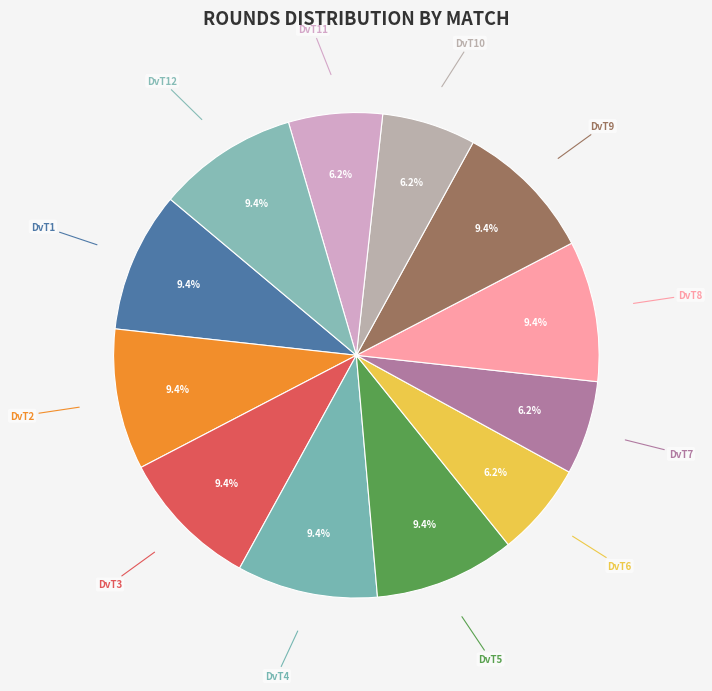

What is the ratio of the value at DvT6 to the value at DvT2?

0.7